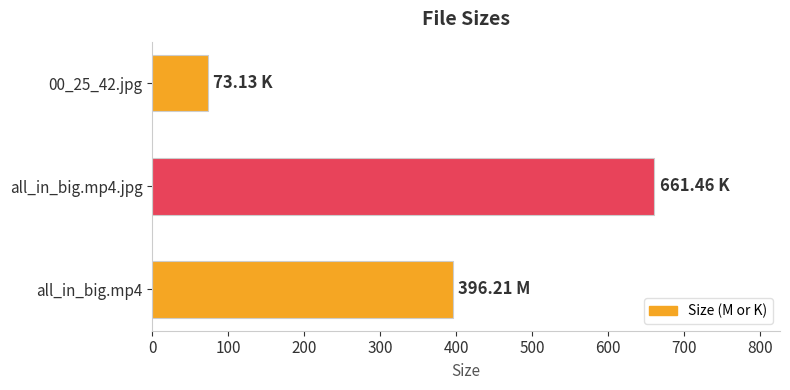

What is the average value?

376.9